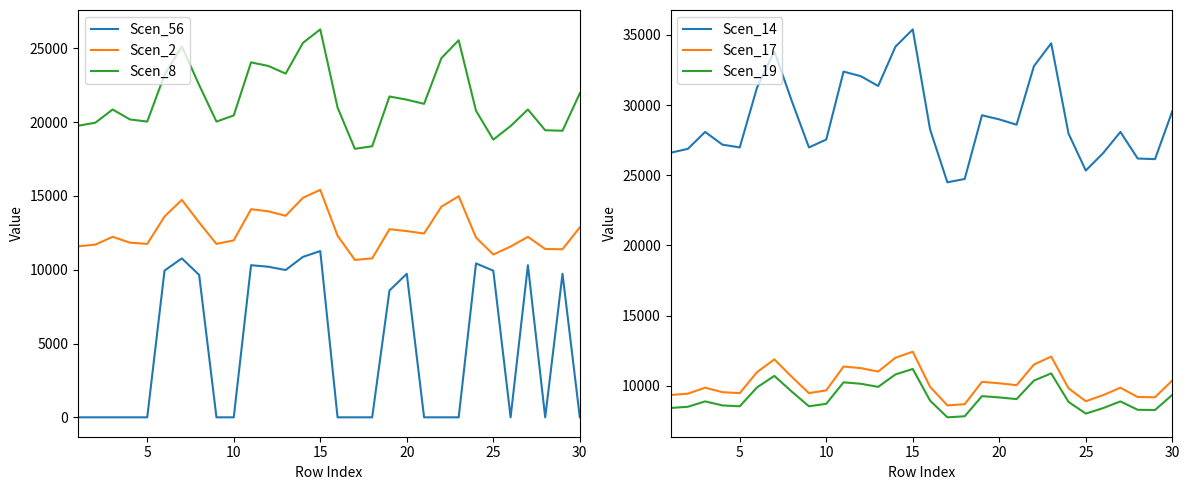

How many interior local peaks does the Scen_56 series have?

7